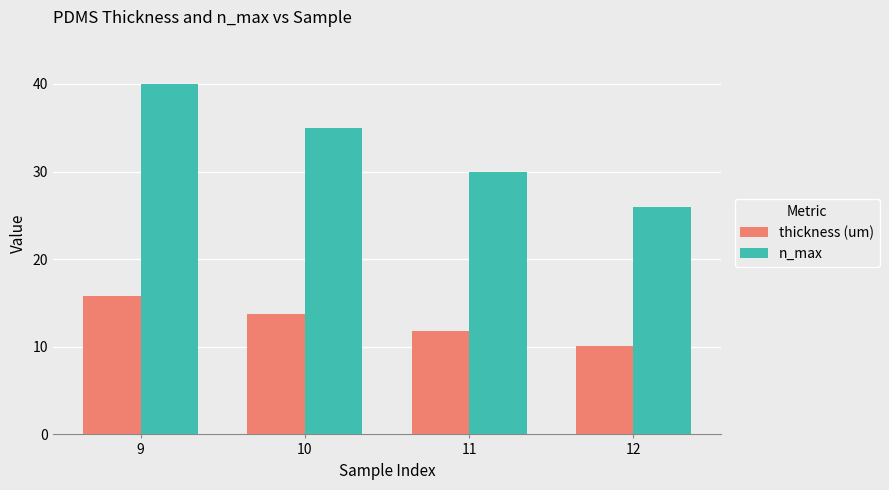

What is the difference between the highest and lowest values at 11?

18.2